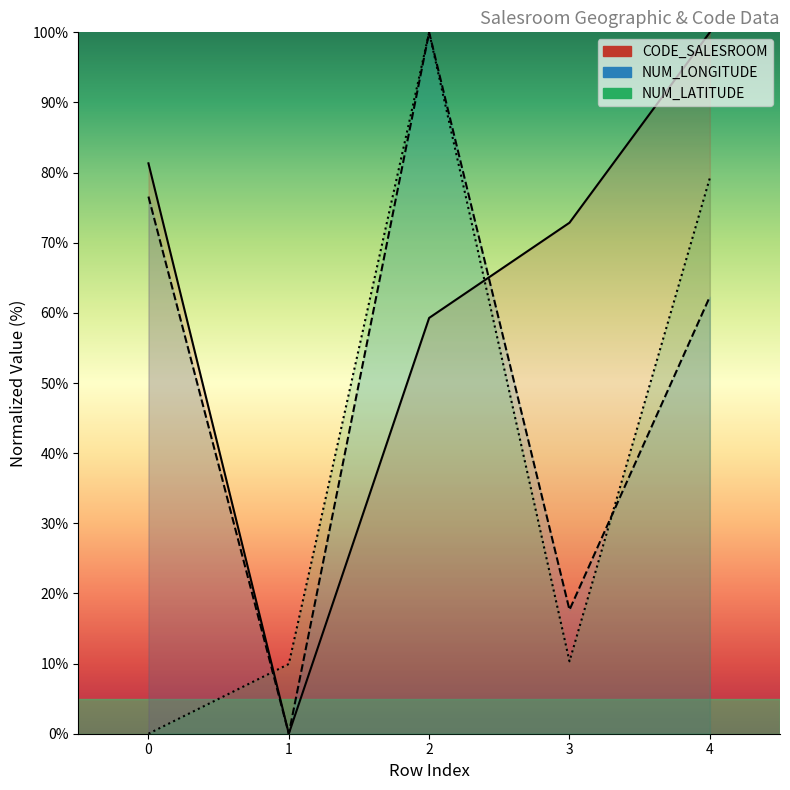

How many intersections are there between NUM_LATITUDE and NUM_LONGITUDE?

2